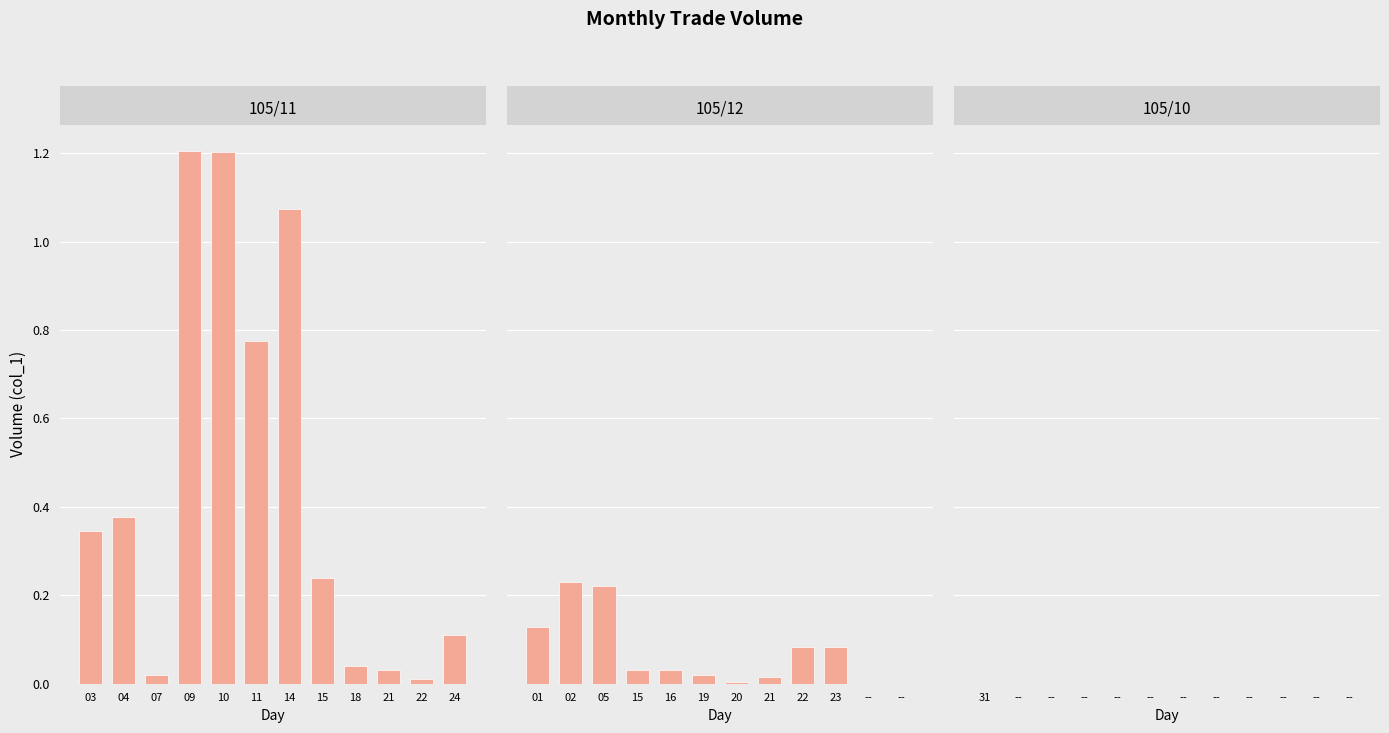

The 105/12 series shows 226670 at 03. True or false?

False